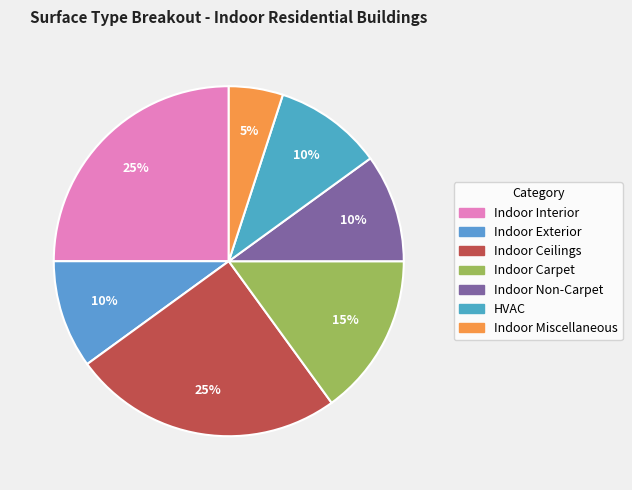

Which slice is the largest?

Indoor Interior